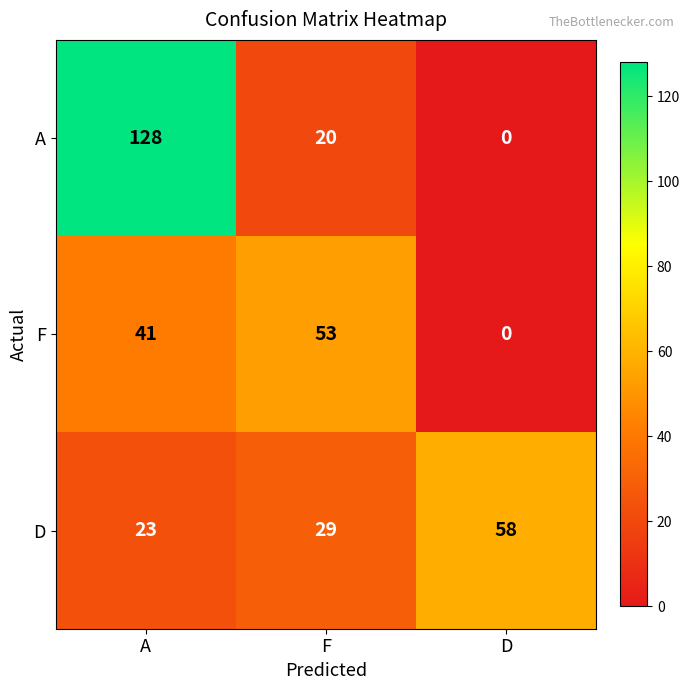

How many distinct data groups are displayed?

3